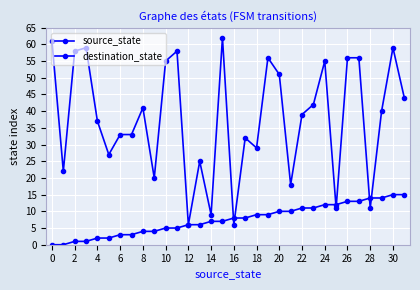

Is this an area chart (filled region under the line)?

No